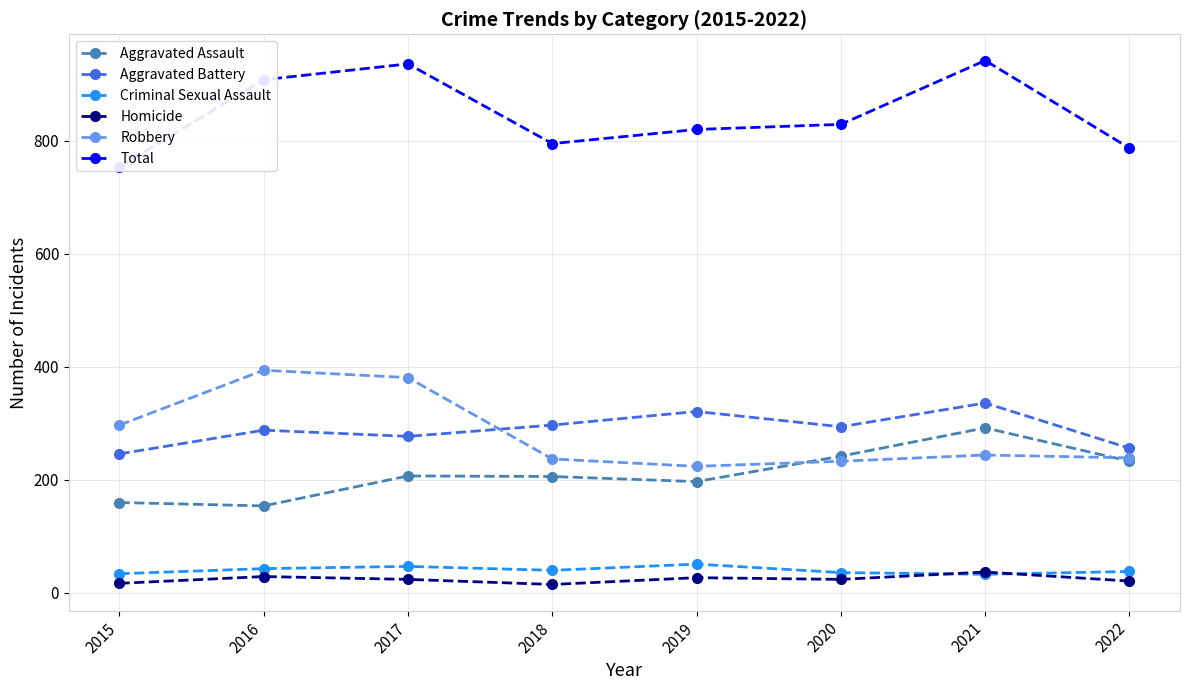

Rank the series at 2018 from lowest to highest value.

Homicide, Criminal Sexual Assault, Aggravated Assault, Robbery, Aggravated Battery, Total